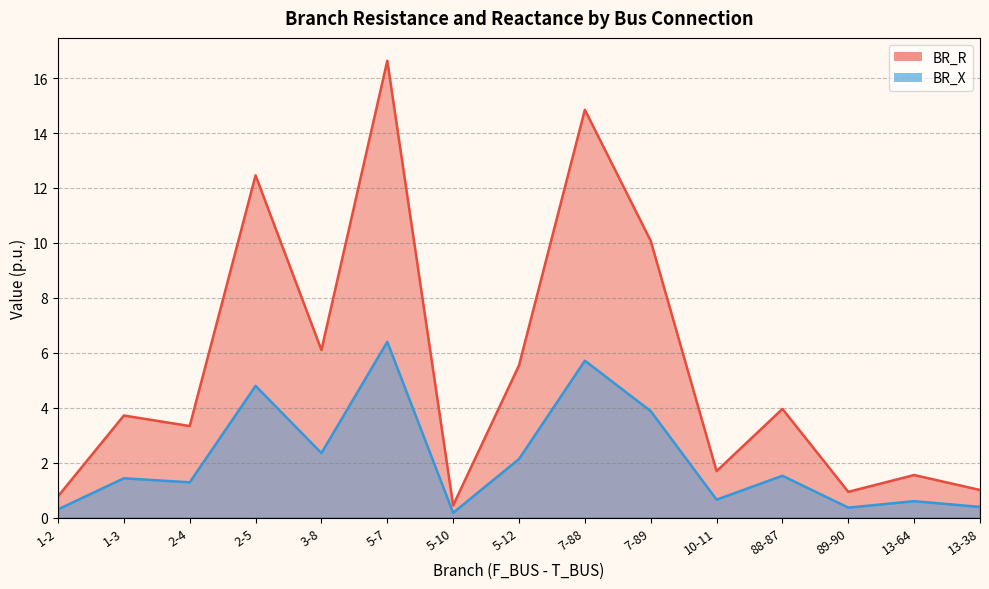

List the series in order of their peak value, highest first.

BR_R, BR_X